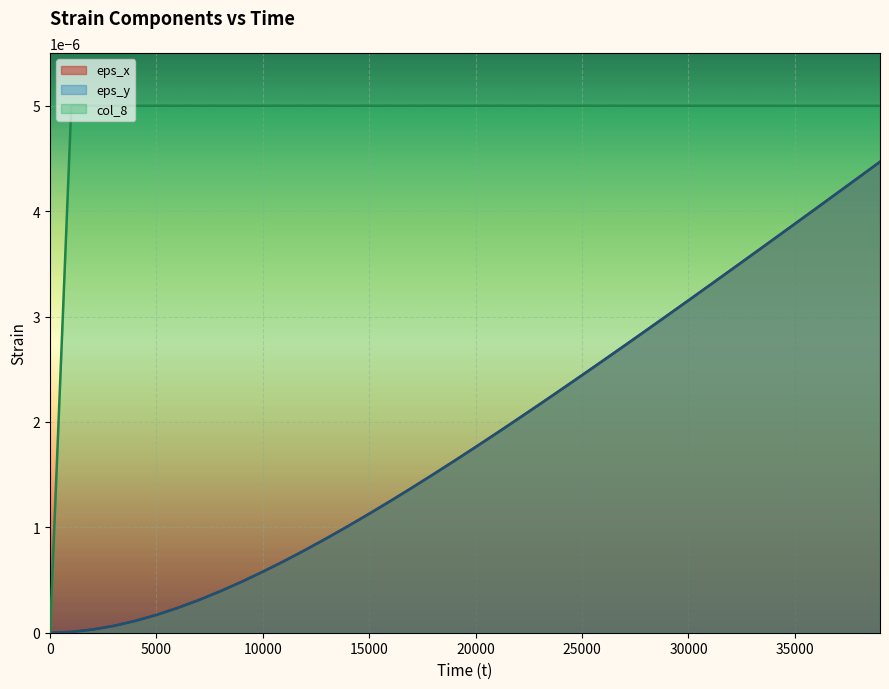

True or false: eps_x and eps_y intersect in this chart.

False